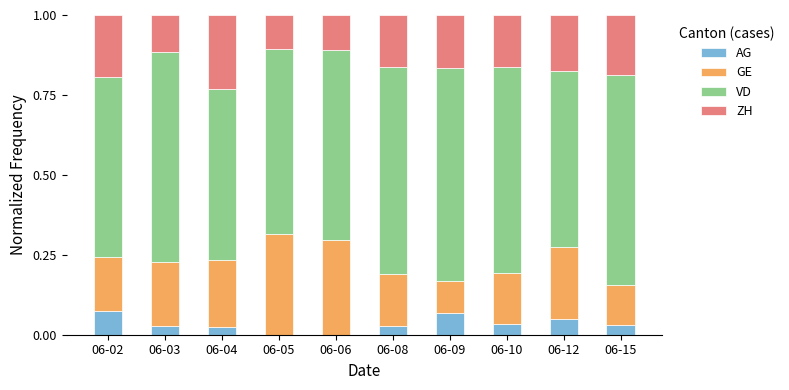

What is the total value across all series at 06-08?

1.0